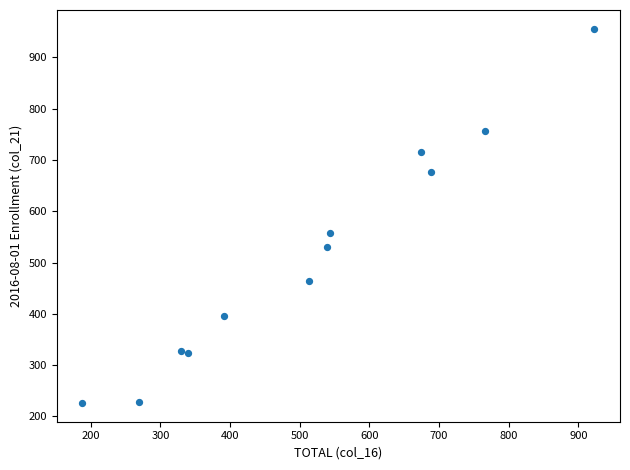

What is the average Y value?

513